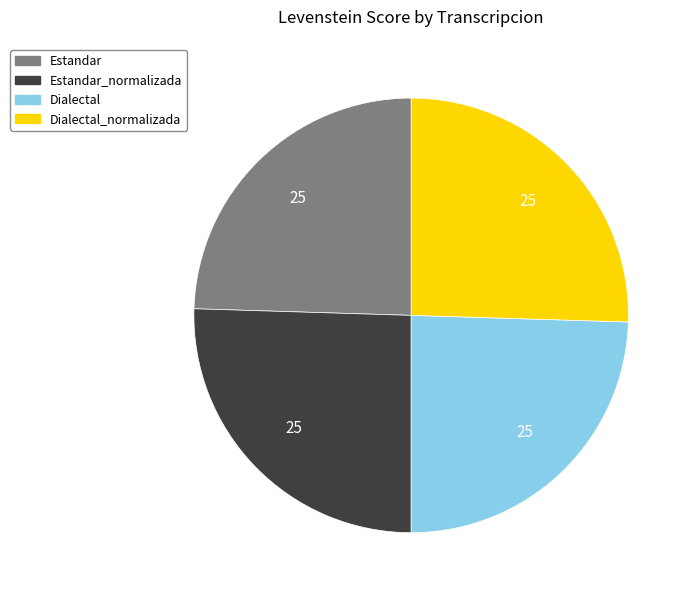

Is there any slice that represents more than half of the pie?

No